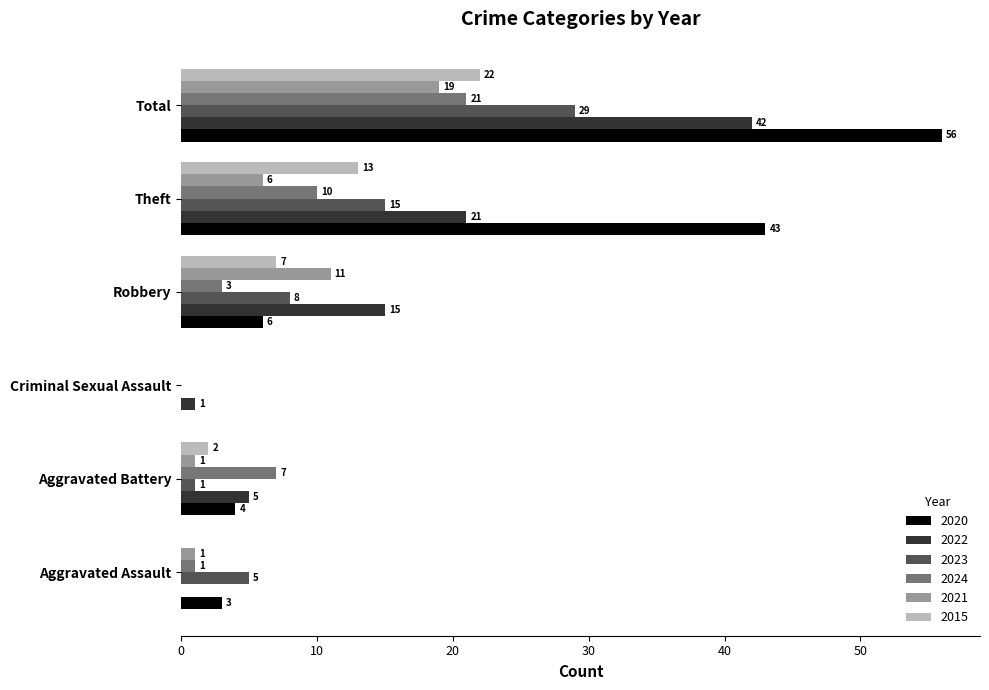

Count the number of data series in this chart.

6